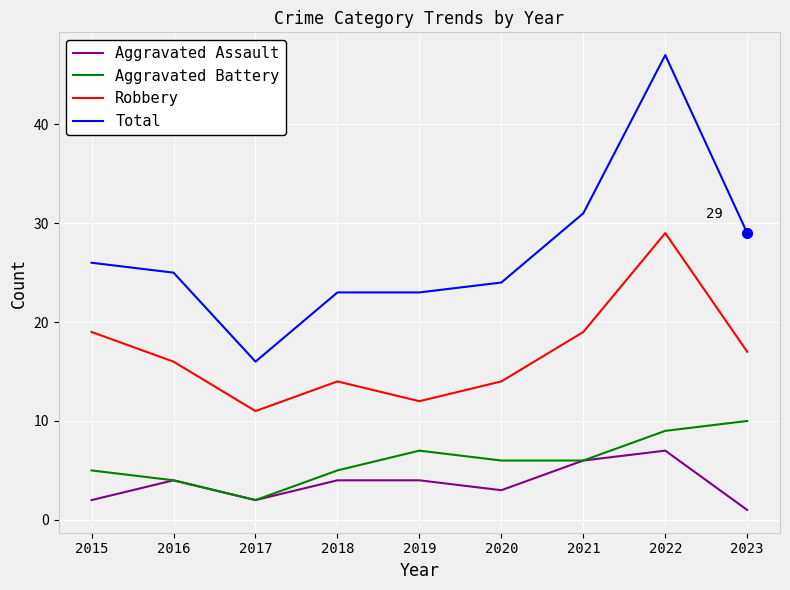

What is the difference between the second highest and second lowest values in the Total series?

8